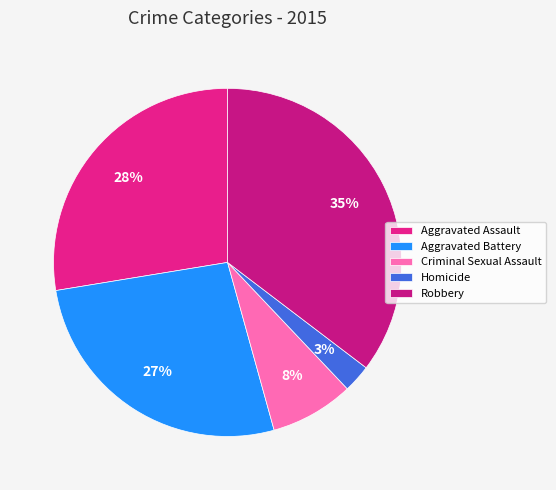

Does any single category account for the majority?

No